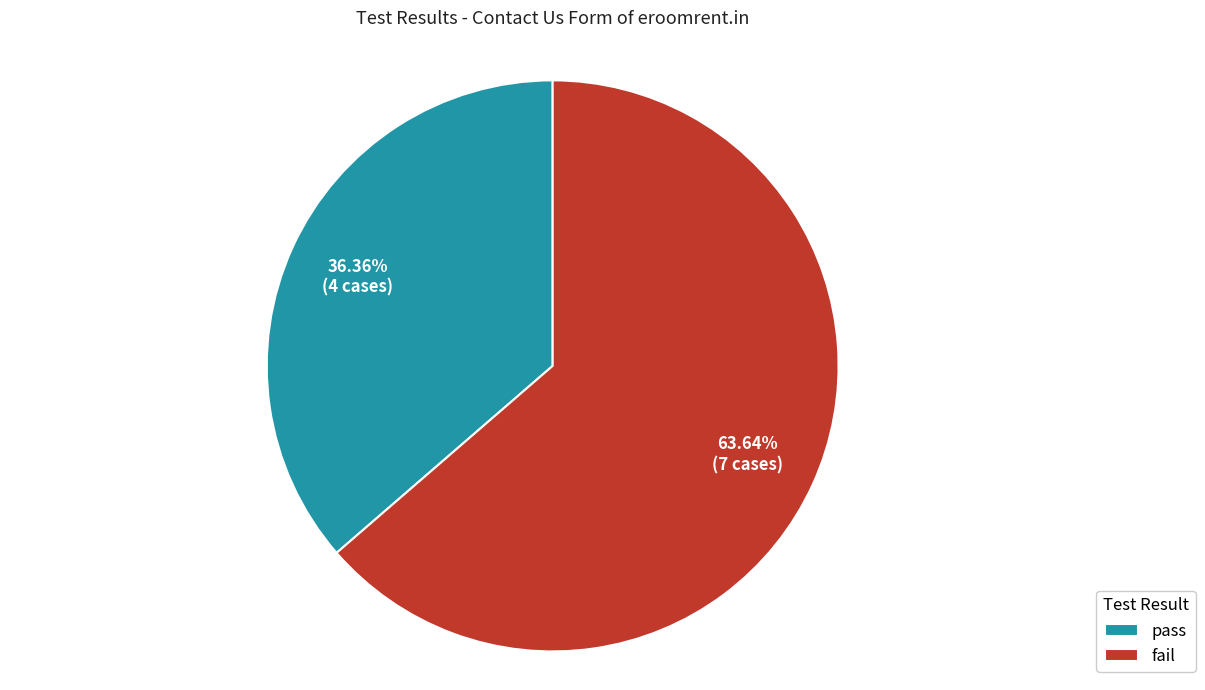

How many slices are in this pie chart?

2